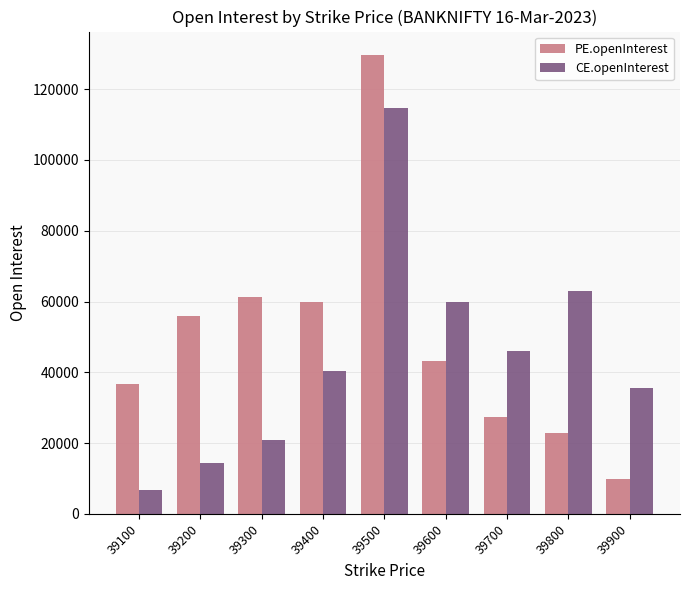

Reading left to right, list all the values displayed in this chart.

PE.openInterest: 39100=36585	39200=55818	39300=61340	39400=59785	39500=129788	39600=43181	39700=27500	39800=22873	39900=9788
CE.openInterest: 39100=6750	39200=14404	39300=20920	39400=40311	39500=114616	39600=59756	39700=46001	39800=62839	39900=35446